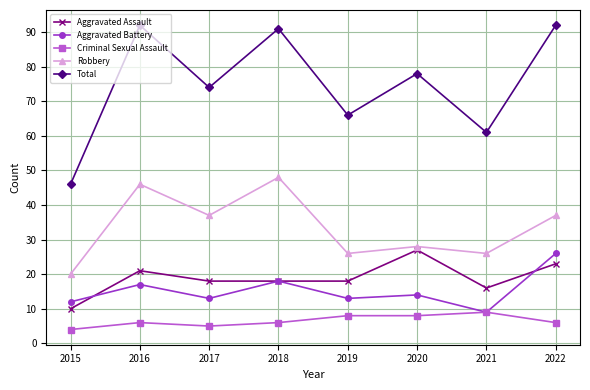

Is it true that Aggravated Assault equals 2 at 2015?

False